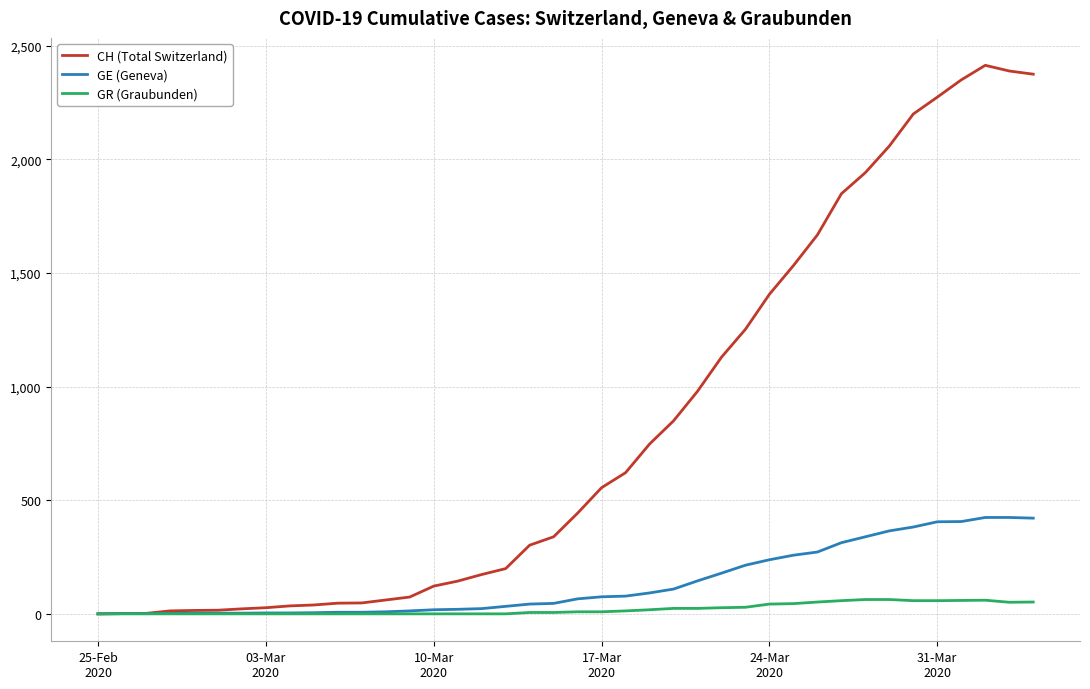

Which series has the widest spread of values?

CH (Total Switzerland)